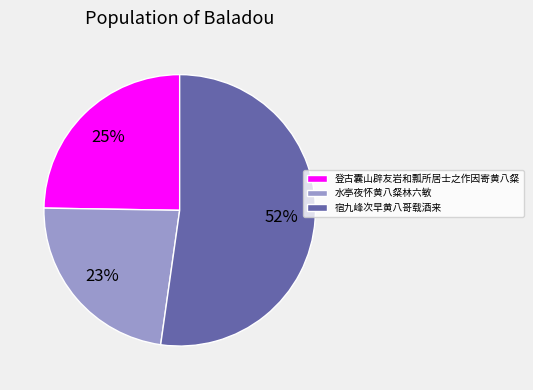

What percentage is the 登古囊山辟友岩和瓢所居士之作因寄黄八粲 slice, to the nearest percent?

25%